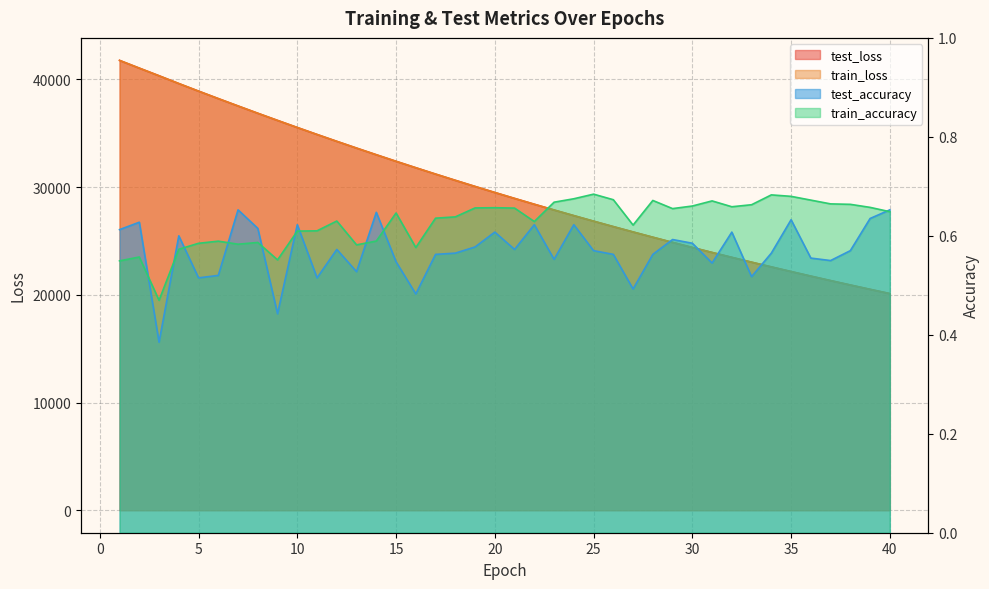

Rank the categories by train_accuracy value from highest to lowest.

25, 34, 35, 24, 26, 36, 28, 31, 23, 37, 38, 33, 30, 32, 39, 20, 19, 21, 29, 40, 15, 18, 17, 12, 22, 27, 11, 10, 14, 6, 8, 5, 7, 13, 16, 4, 2, 9, 1, 3